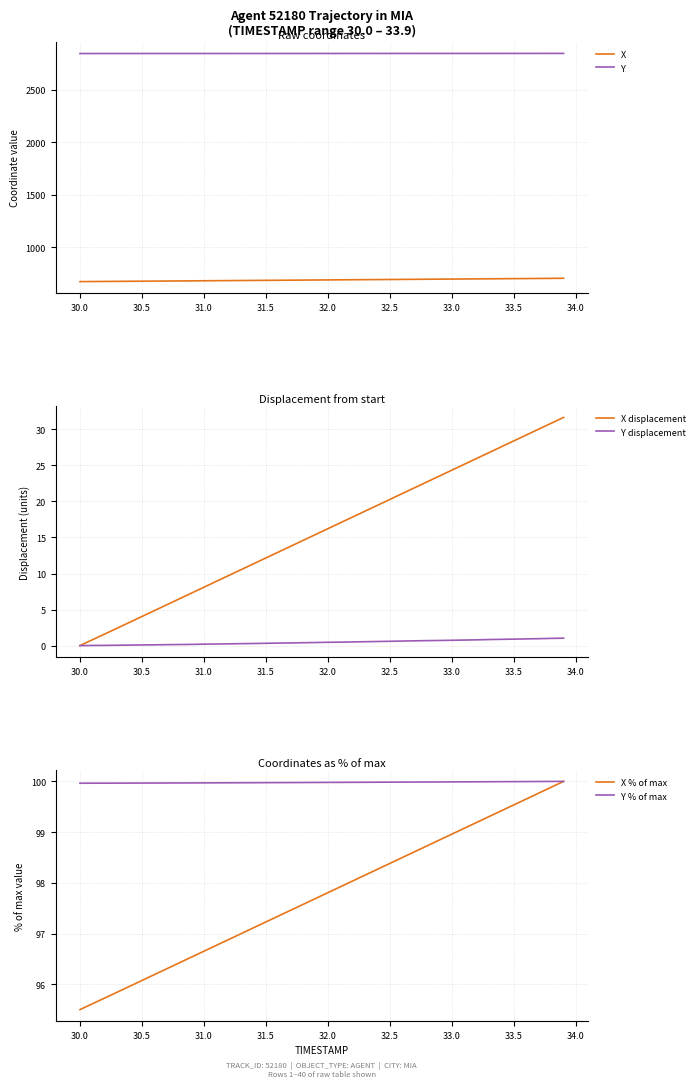

True or false: X and Y intersect in this chart.

False